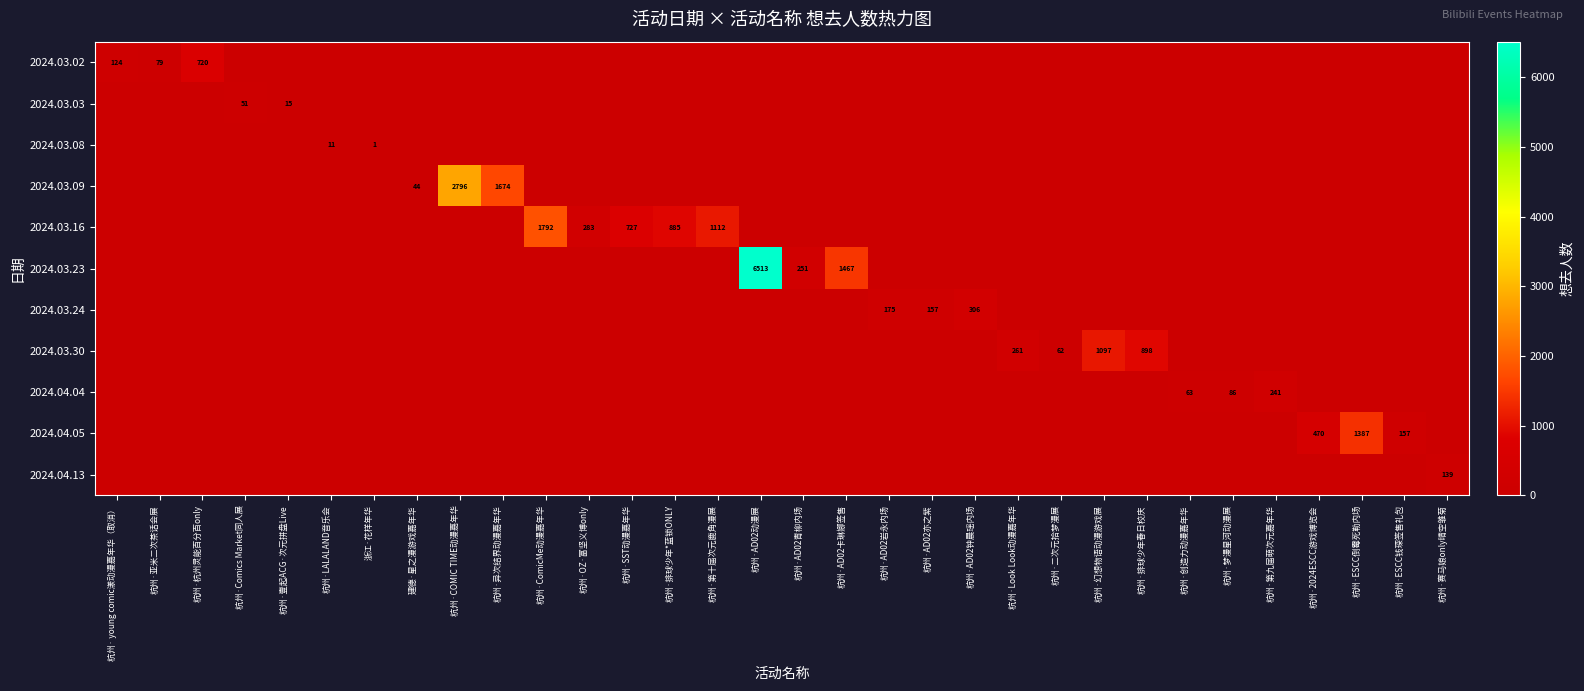

Is the value of 2024.04.05 at 杭州·ComicMe动漫嘉年华 greater than the value of 2024.03.08 at 杭州·第十届次元鹿角漫展?

No